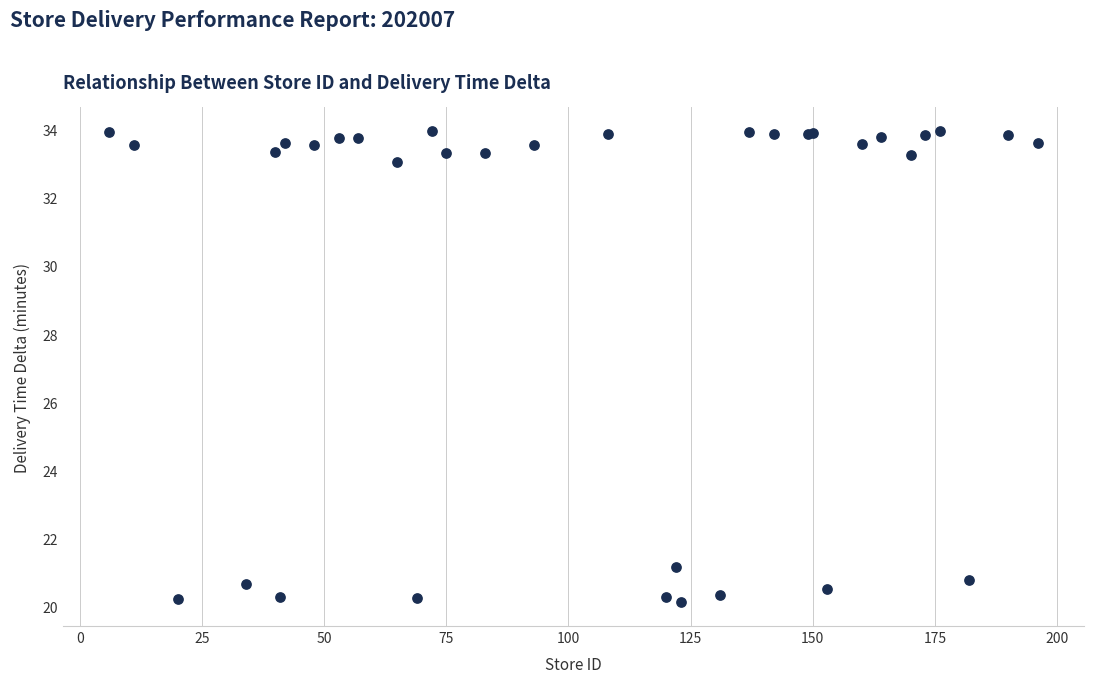

What Y value in the scatter plot is closest to 27?

21.2